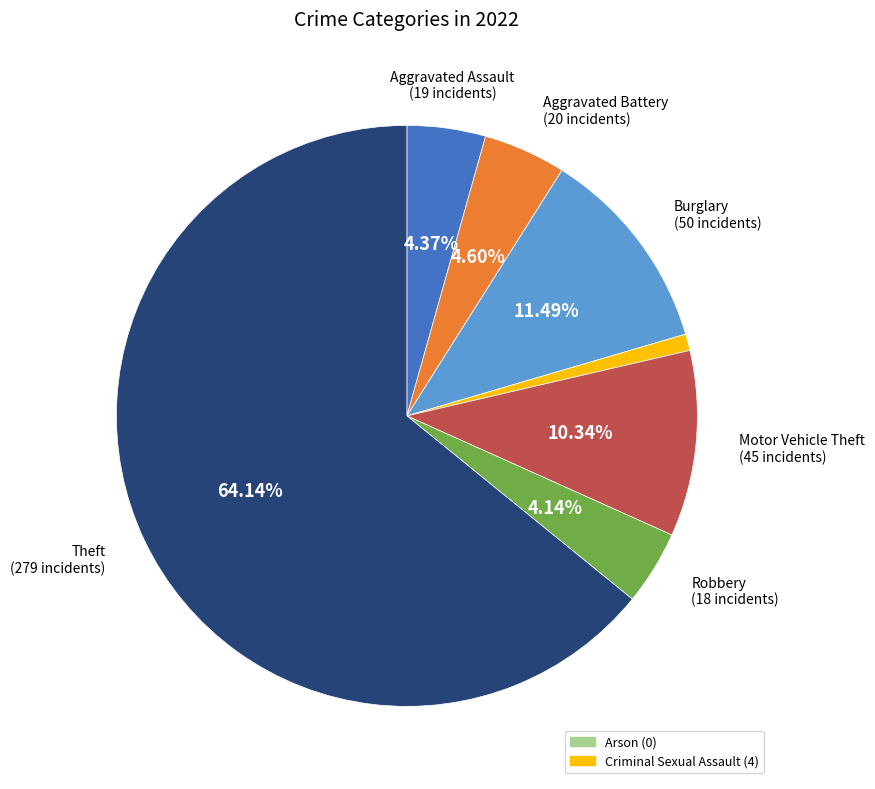

Is there any slice that represents more than half of the pie?

Yes